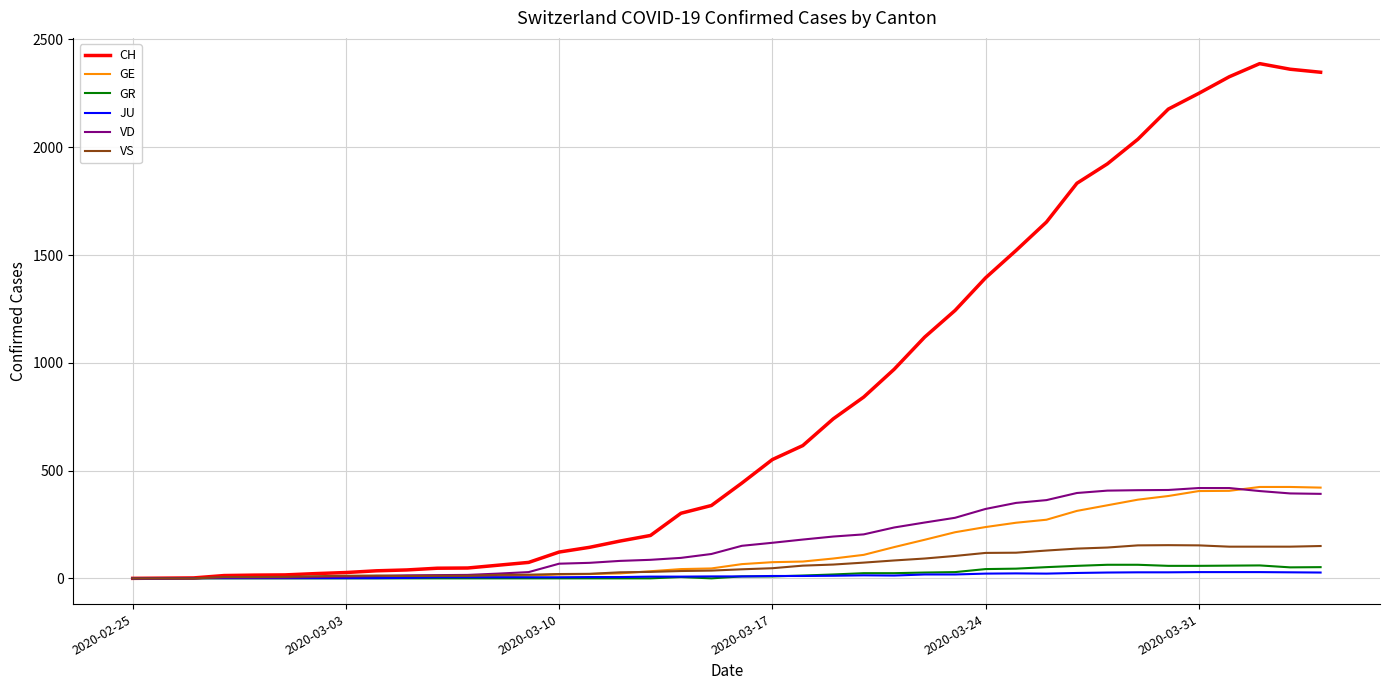

Which series has the largest total across all categories?

CH